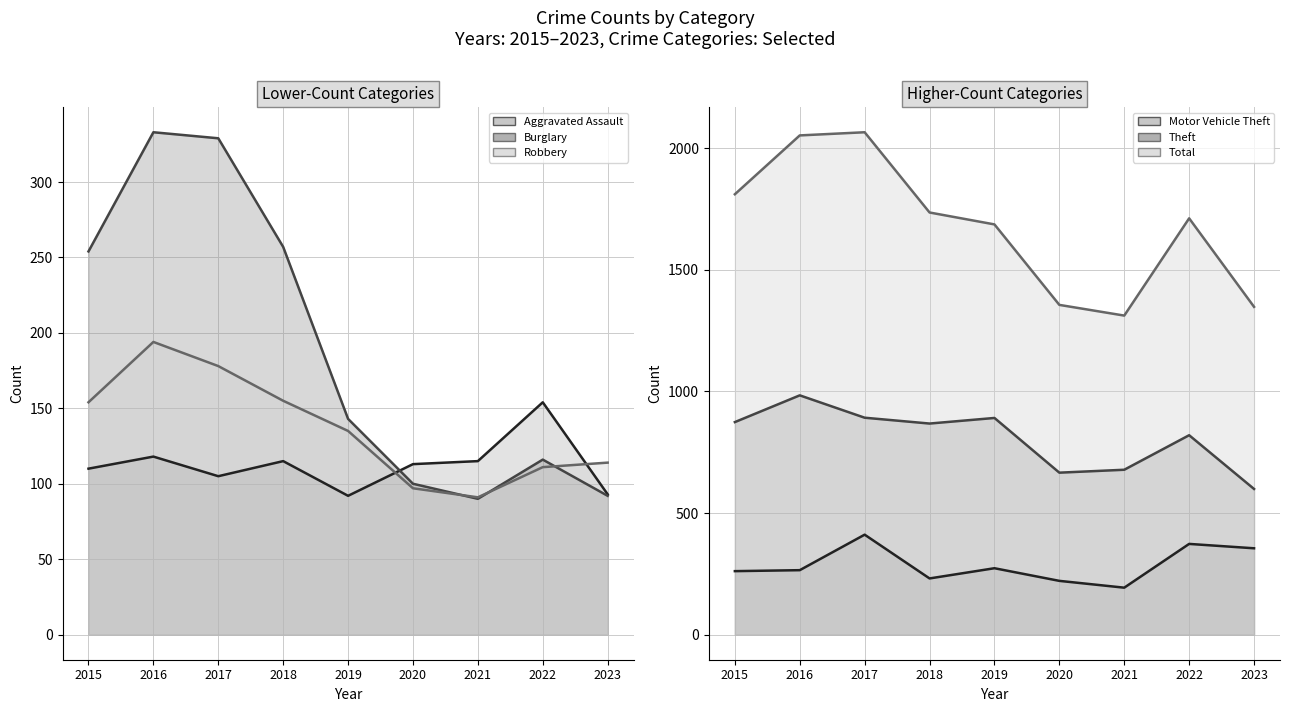

True or false: Theft and Total cross at least once.

False